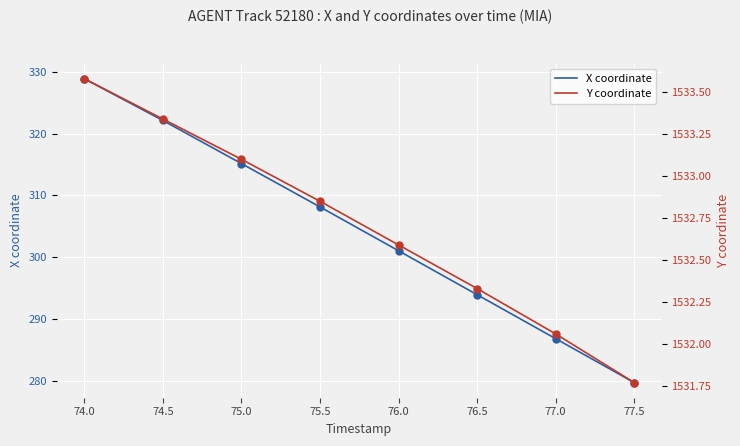

What is the sum of the X coordinate values at 76.0 and 77.0?

587.9